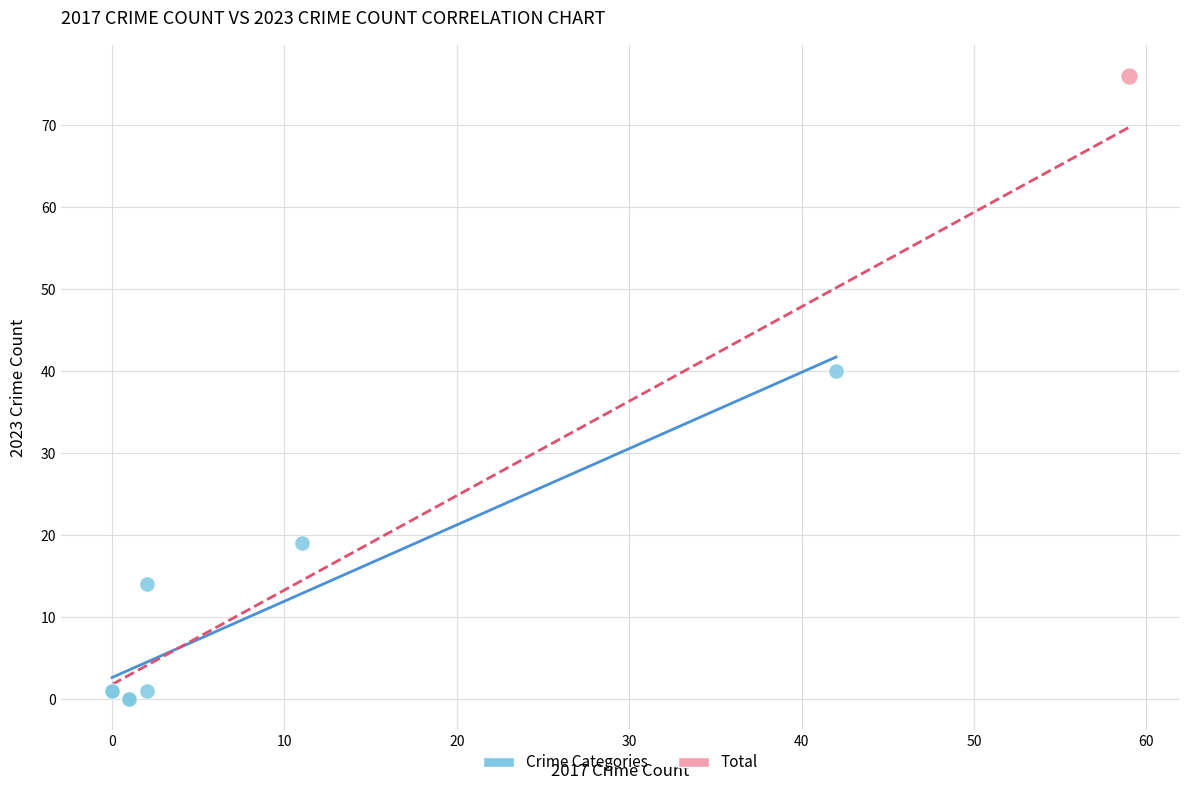

What are all the series names shown in the legend?

Crime Categories, Total